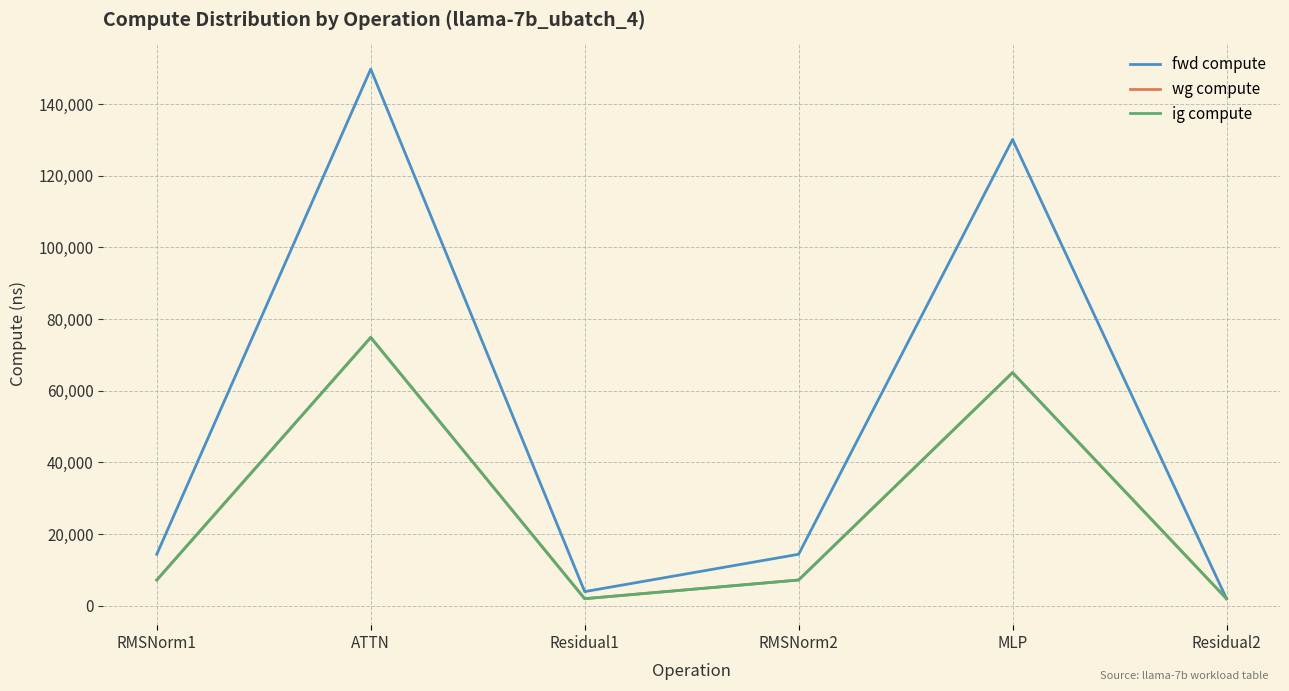

List the series in order of their peak value, lowest first.

wg compute, ig compute, fwd compute